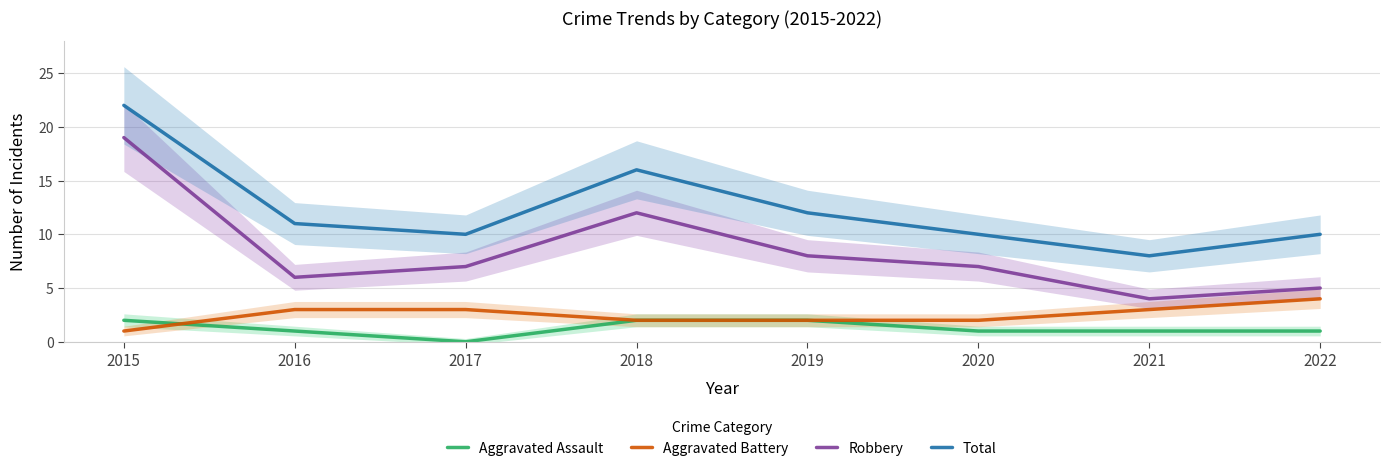

What is the value of the Aggravated Battery point at the 7th from the left?

3